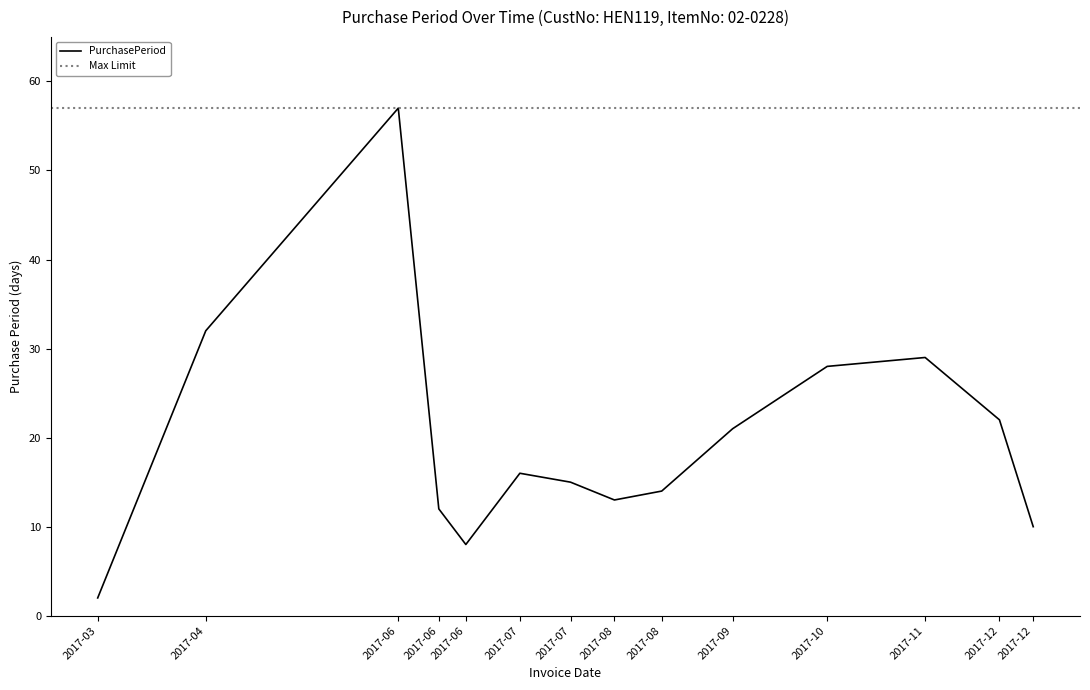

What position from the left is 2017-09-14?

10